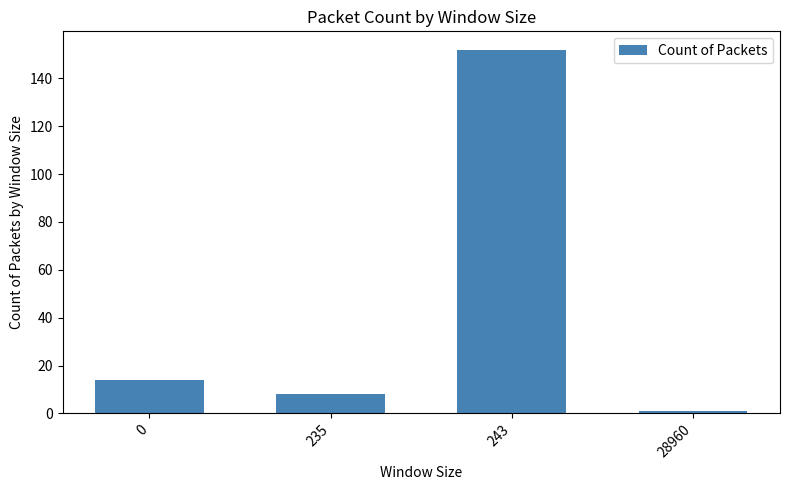

What is the difference between the values at 235 and 0?

6